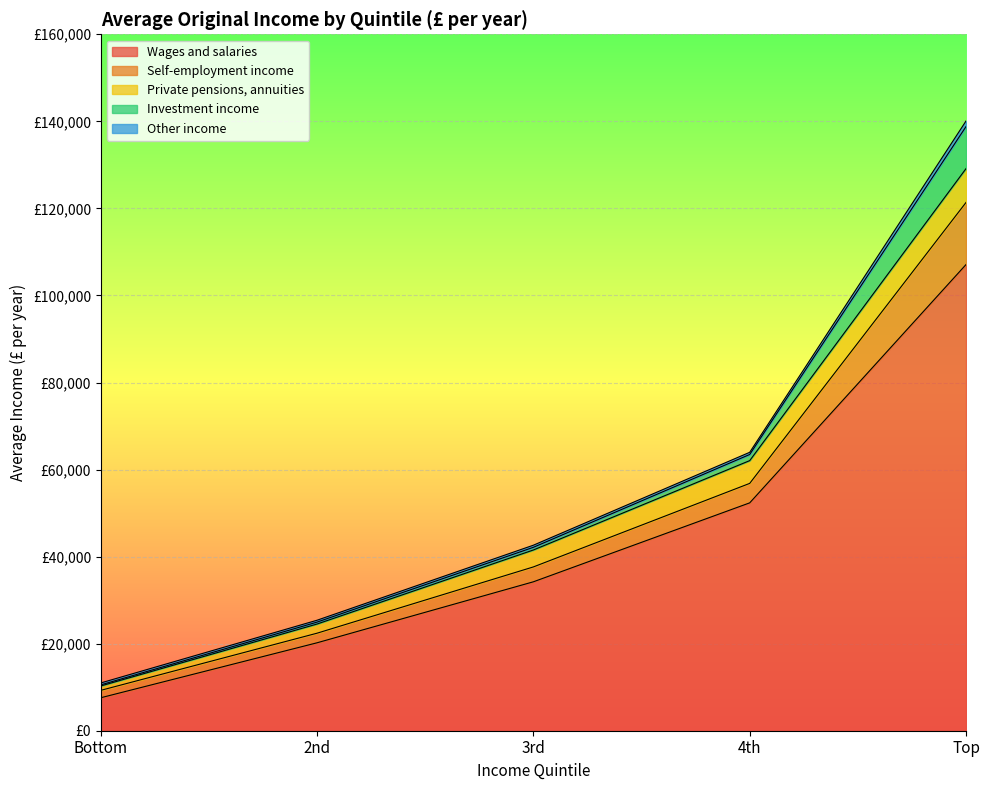

Reading left to right, what are all the values shown in this chart?

Wages and salaries: Bottom=7567	2nd=20197	3rd=34211	4th=52351	Top=107110
Self-employment income: Bottom=1699	2nd=2205	3rd=3417	4th=4472	Top=14271
Private pensions, annuities: Bottom=1007	2nd=2103	3rd=3891	4th=5231	Top=7771
Investment income: Bottom=249	2nd=442	3rd=616	4th=1411	Top=9672
Other income: Bottom=446	2nd=433	3rd=485	4th=501	Top=1272